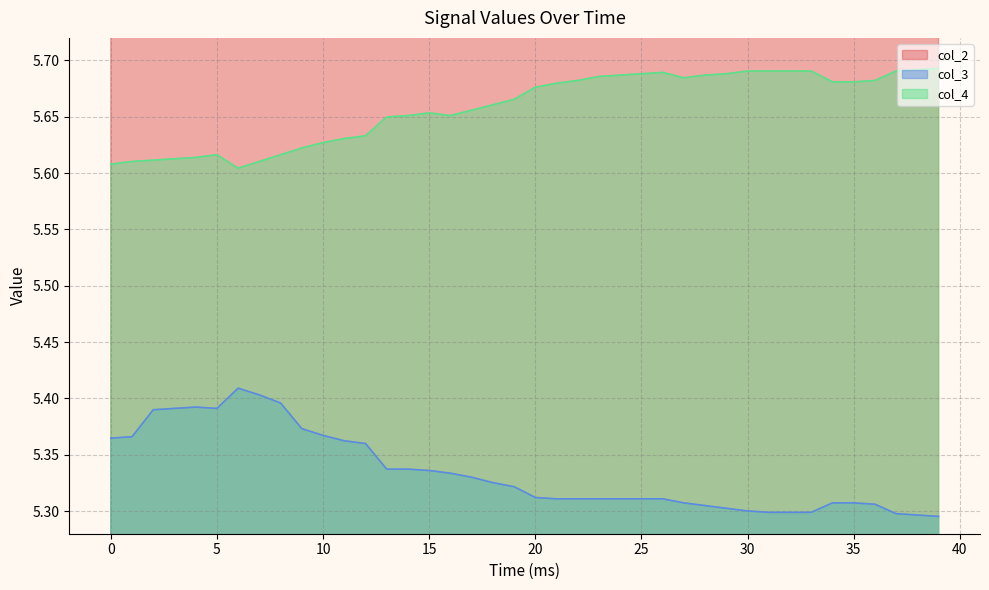

How many interior local valleys does the col_3 series have?

1